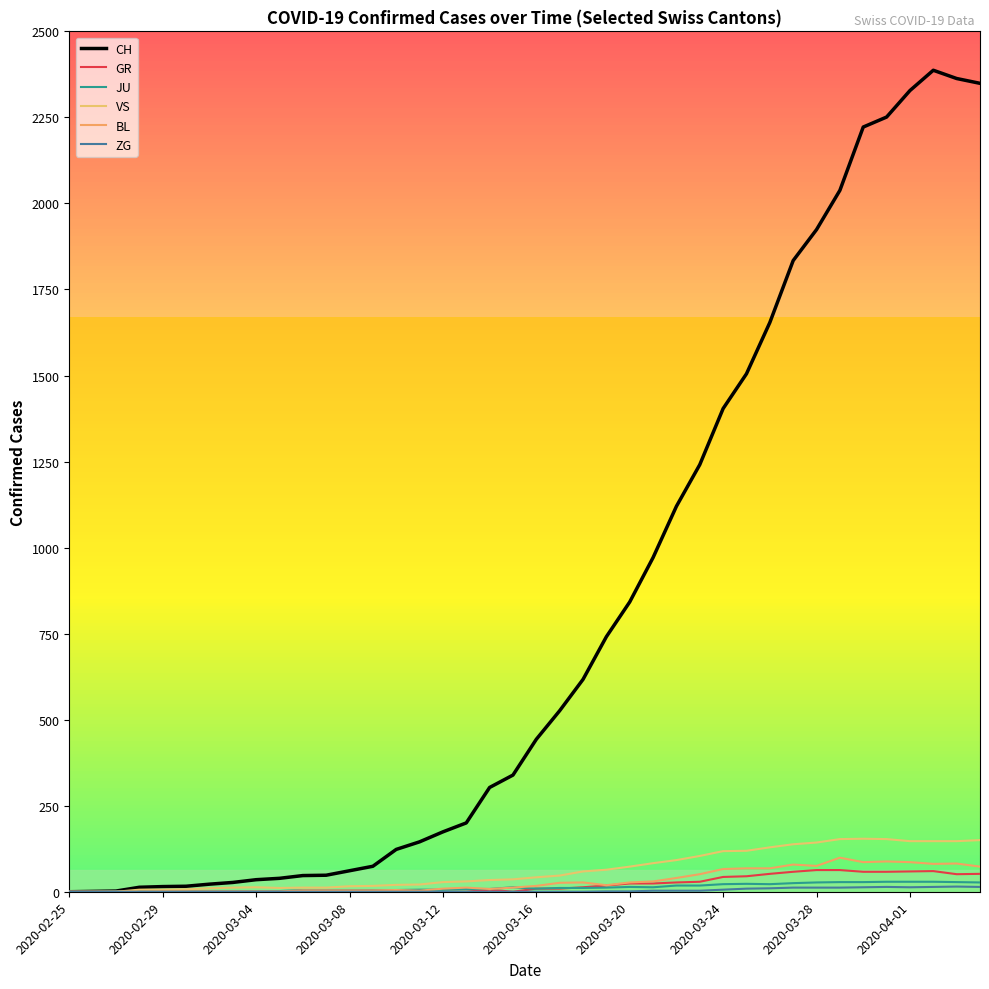

How many lines are shown in the chart?

6